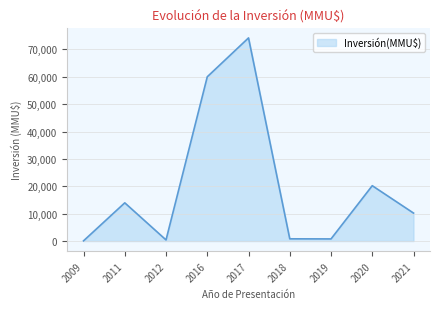

What is the maximum value shown in the chart?

74200